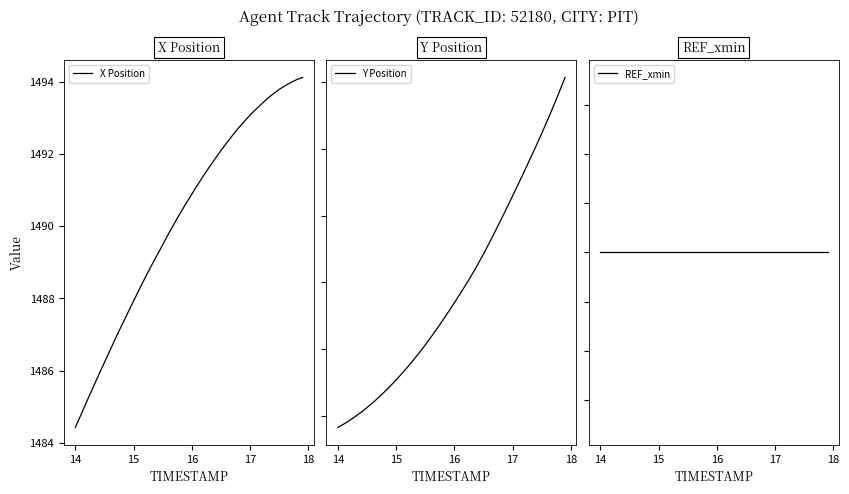

True or false: Y Position and X Position intersect in this chart.

False